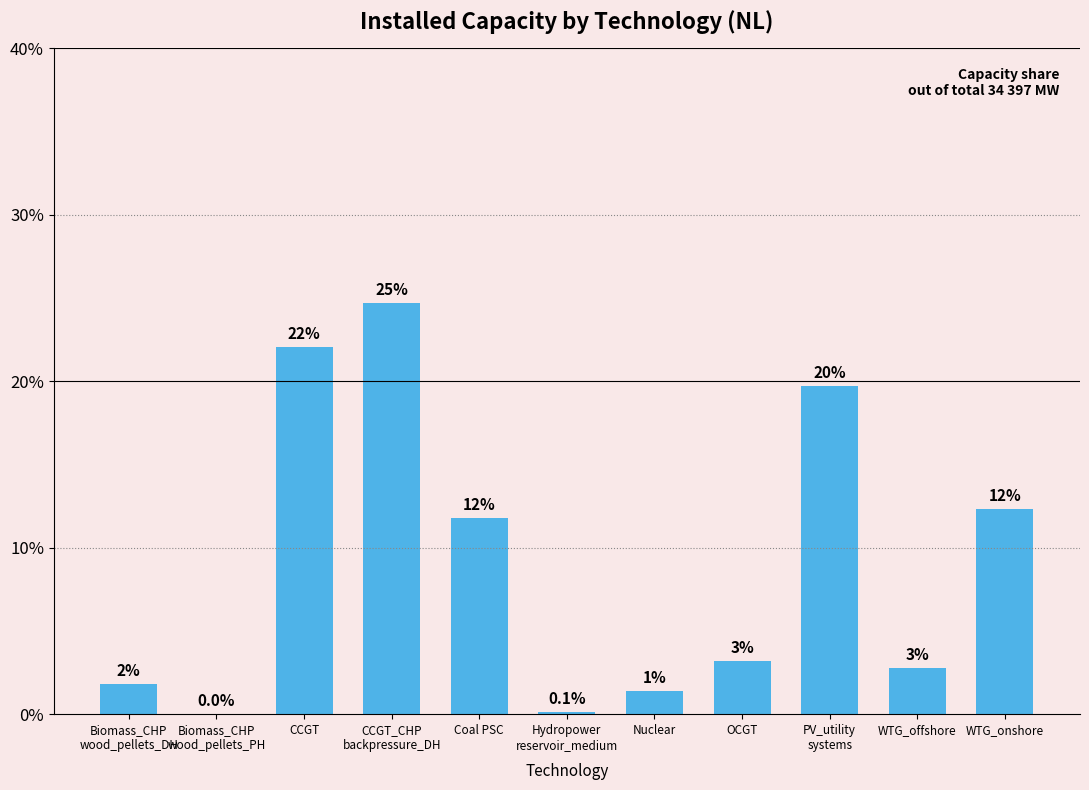

Reading left to right, list all the values displayed in this chart.

Biomass_CHP
wood_pellets_DH=1.8	Biomass_CHP
wood_pellets_PH=0.0	CCGT=22.1	CCGT_CHP
backpressure_DH=24.7	Coal PSC=11.8	Hydropower
reservoir_medium=0.1	Nuclear=1.4	OCGT=3.2	PV_utility
systems=19.7	WTG_offshore=2.8	WTG_onshore=12.3